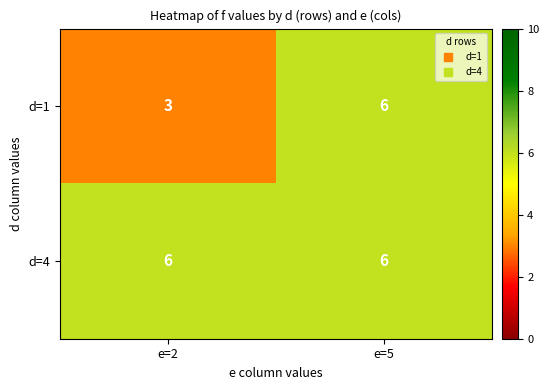

What is the sum of all d=4 values?

12